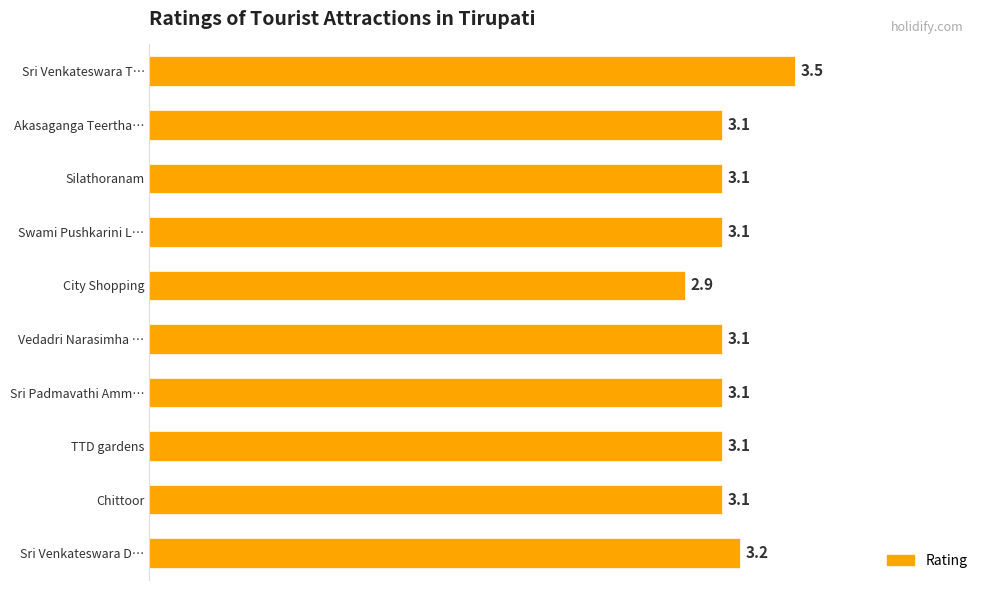

What is the label of the 8th bar from the top?

TTD gardens